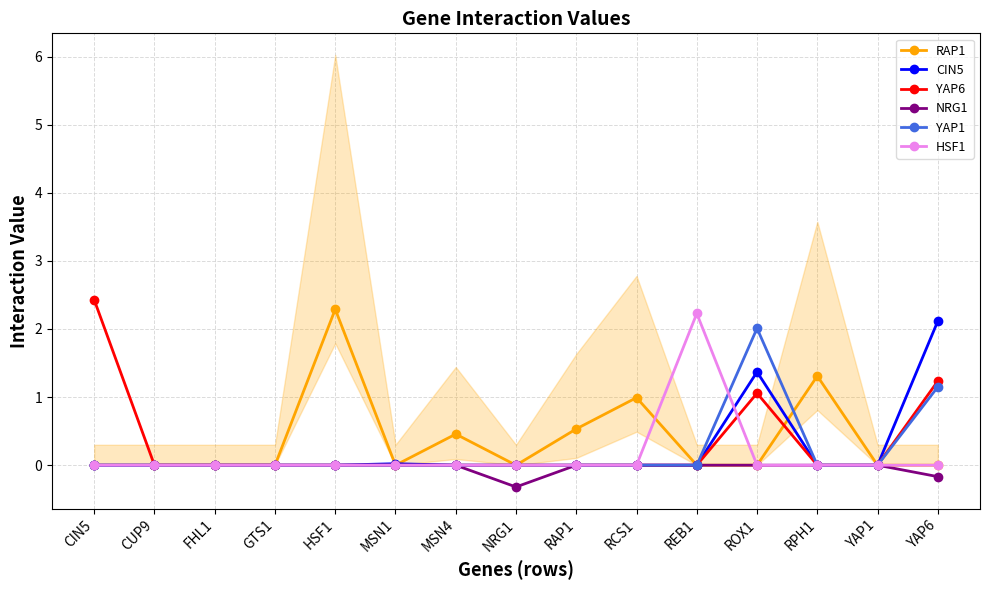

What is the greatest value displayed?

2.4